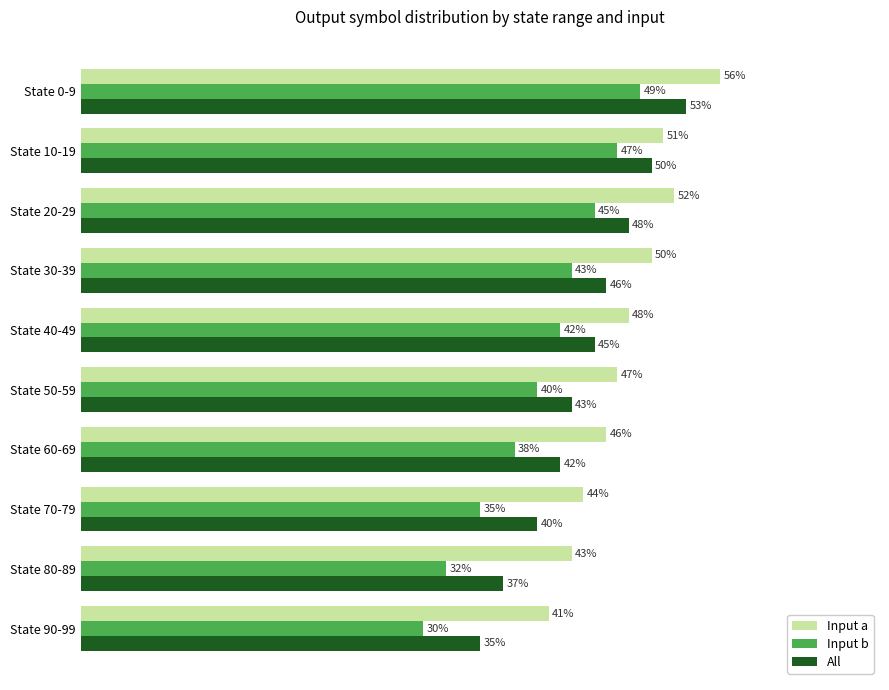

List the labels in order of Input b value, smallest first.

State 90-99, State 80-89, State 70-79, State 60-69, State 50-59, State 40-49, State 30-39, State 20-29, State 10-19, State 0-9